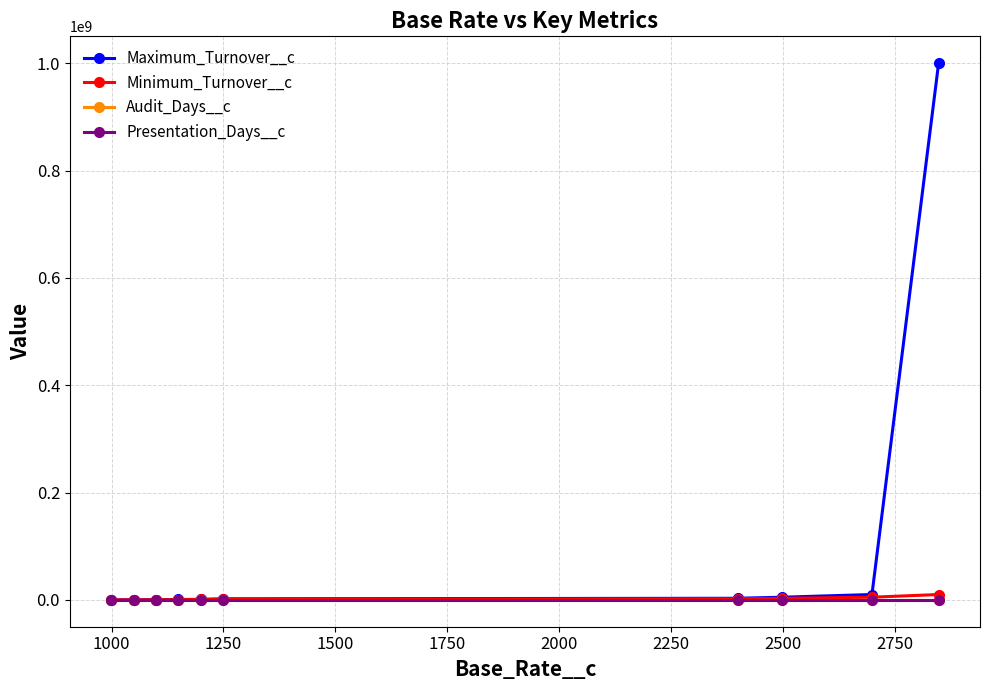

Which series has the largest total across all categories?

Maximum_Turnover__c